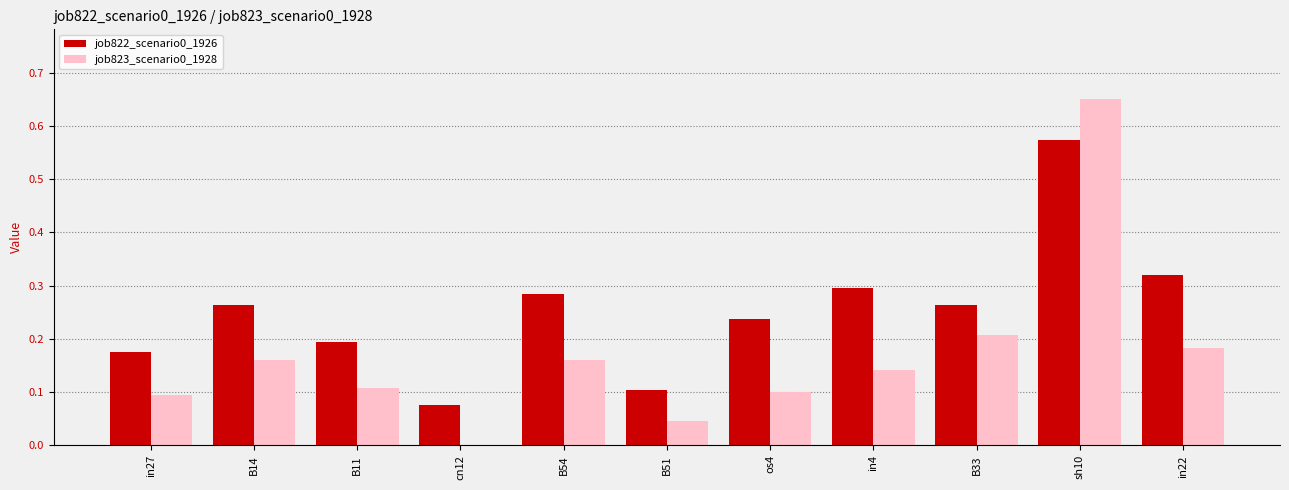

Is the value of job822_scenario0_1926 at in22 greater than the value of job823_scenario0_1928 at in22?

Yes